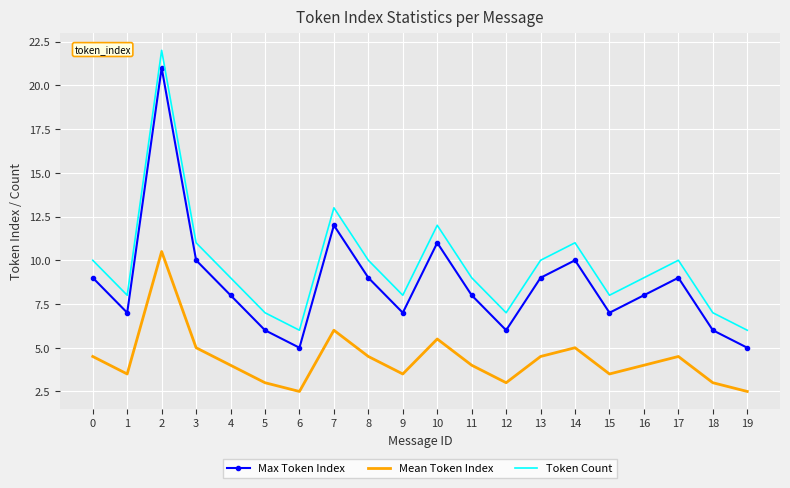

What is the maximum value for Token Count?

22.0